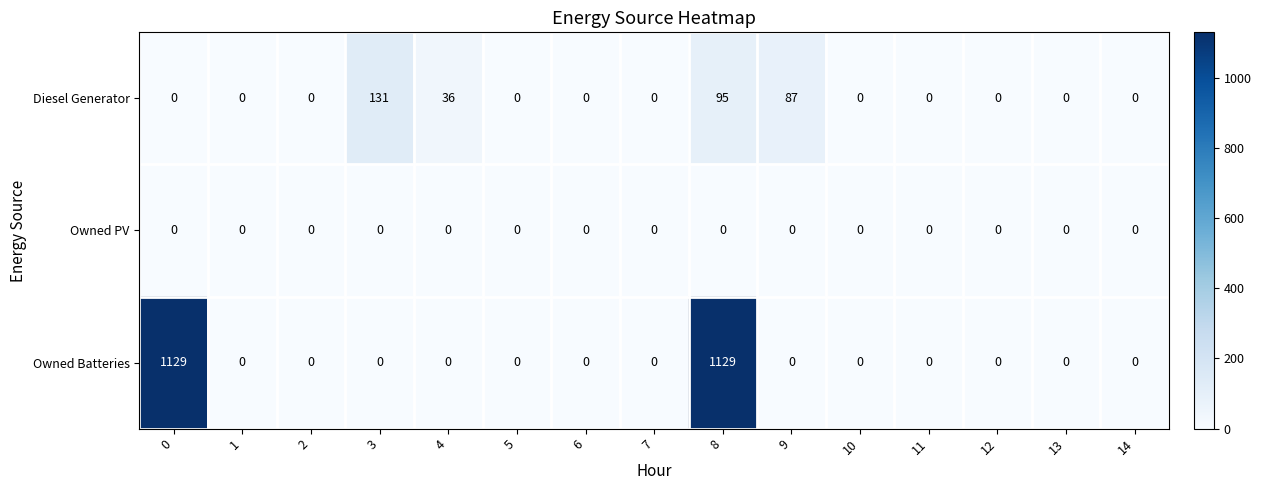

Which series has the widest spread of values?

Owned Batteries